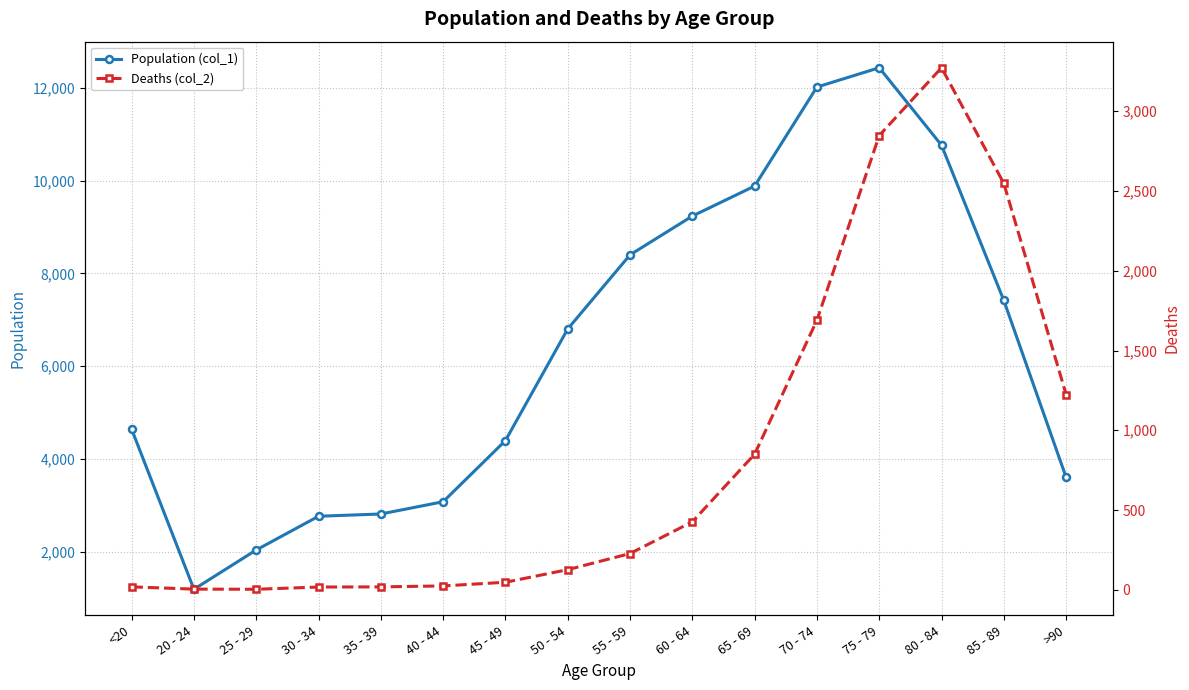

What are all the series names shown in the legend?

Population (col_1), Deaths (col_2)